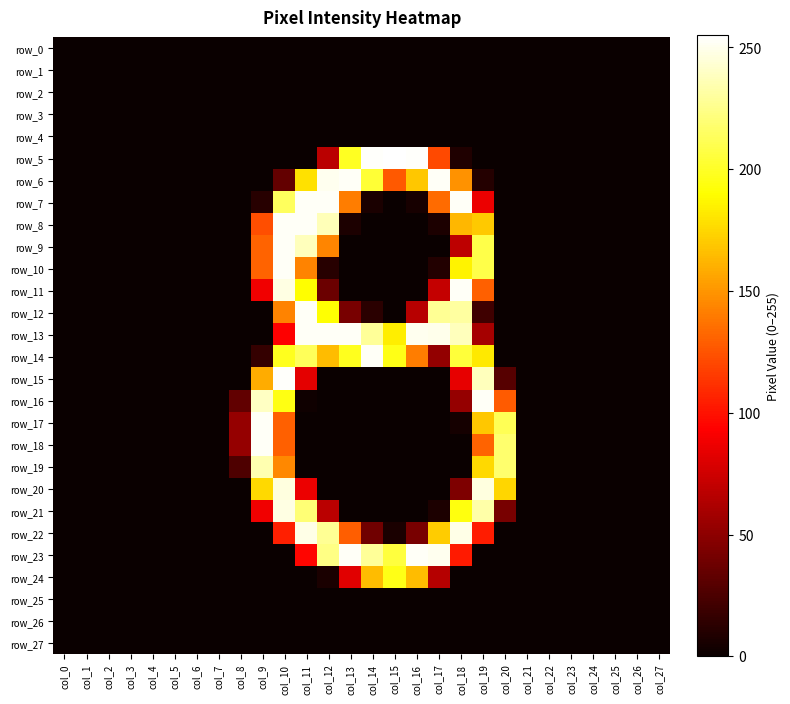

Between col_3 and col_8, which is larger?

col_3